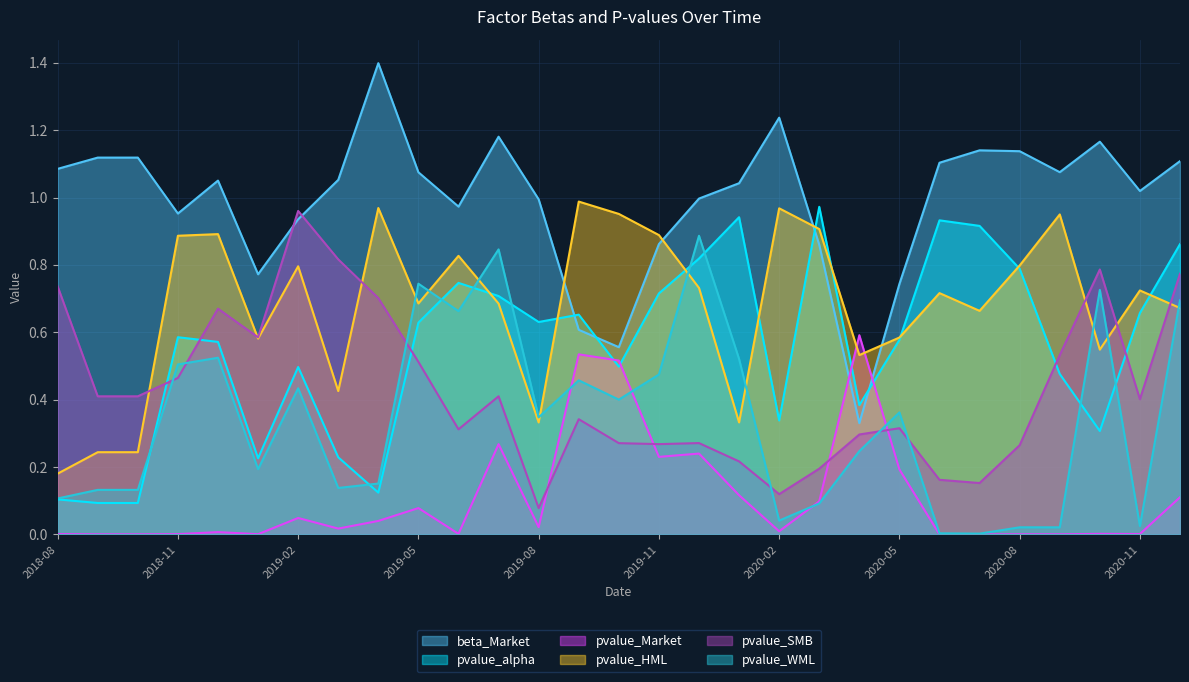

What are all the series names shown in the legend?

beta_Market, pvalue_alpha, pvalue_Market, pvalue_HML, pvalue_SMB, pvalue_WML